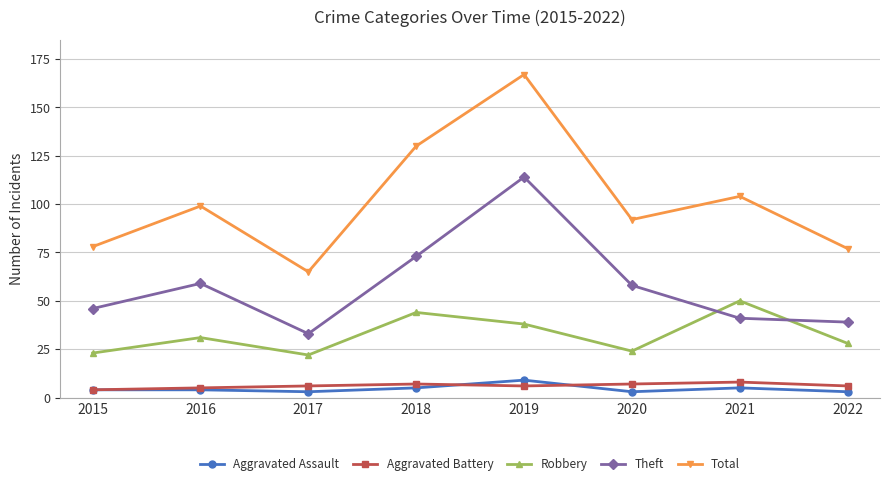

What is the sum of all Aggravated Battery values?

49